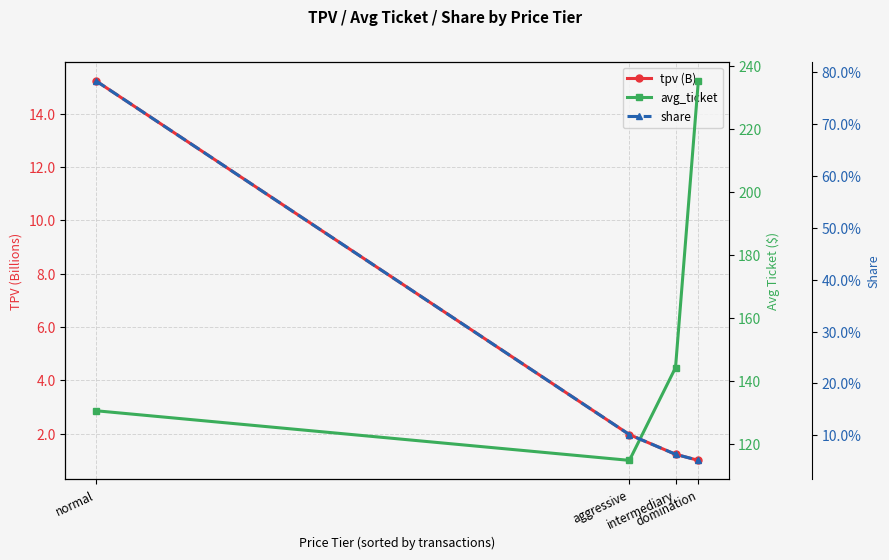

True or false: share and tpv (B) cross at least once.

False